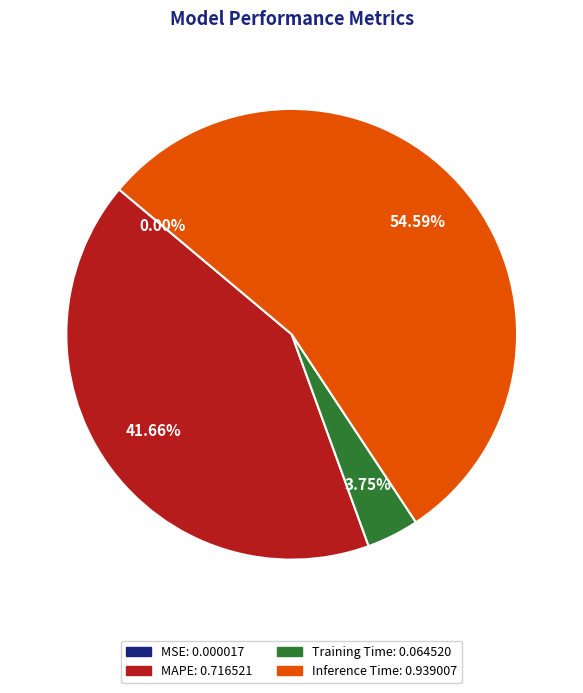

To the nearest percent, what is the combined percentage of MAPE and Training Time?

45%